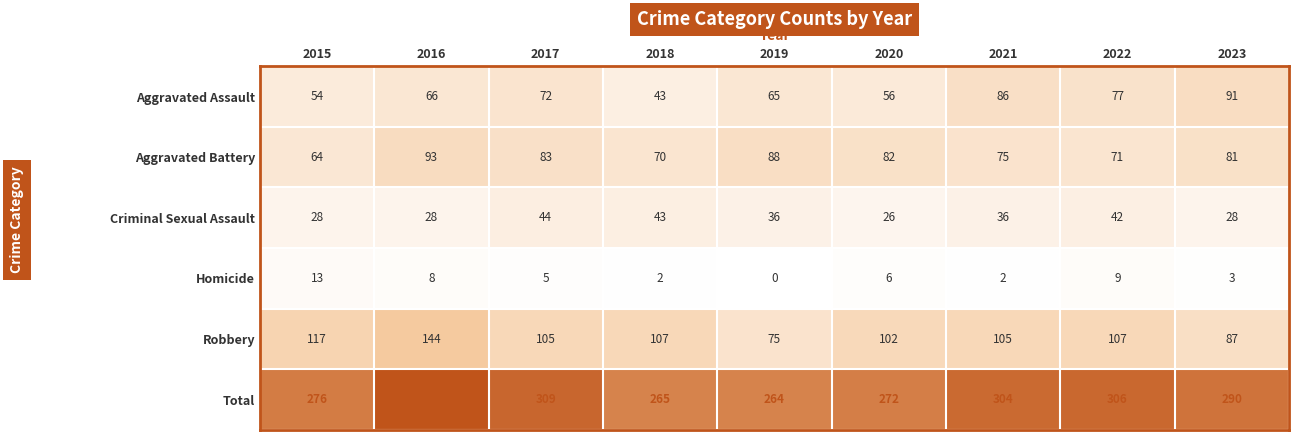

At 2017, list the series in order from smallest to largest.

Homicide, Criminal Sexual Assault, Aggravated Assault, Aggravated Battery, Robbery, Total